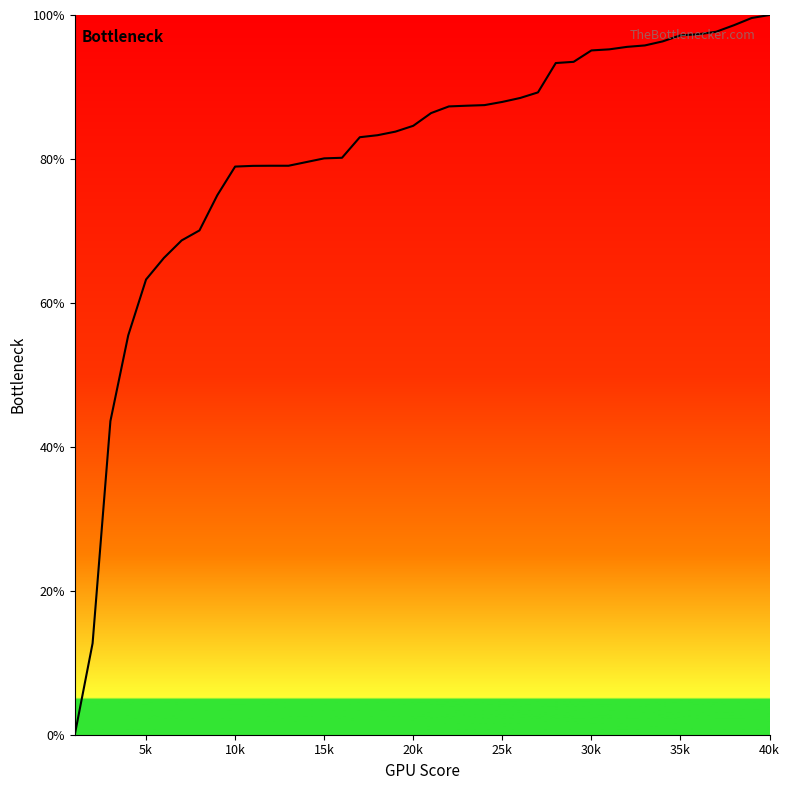

How many distinct data groups are displayed?

1